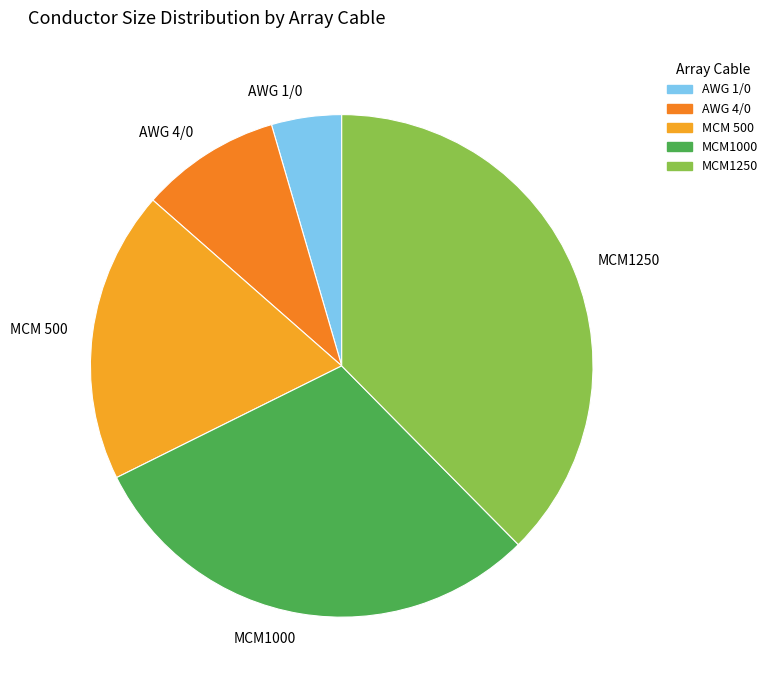

Approximately how many times larger is the value at MCM 500 compared to AWG 4/0?

2.1